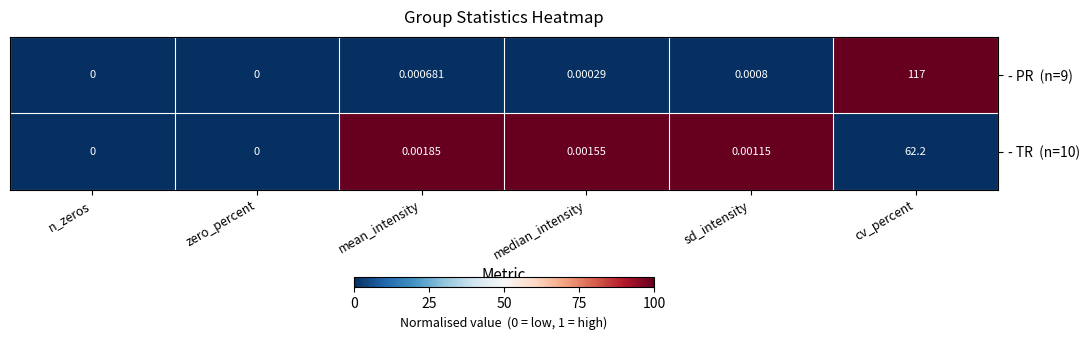

At which category does the chart reach its peak across all series?

cv_percent